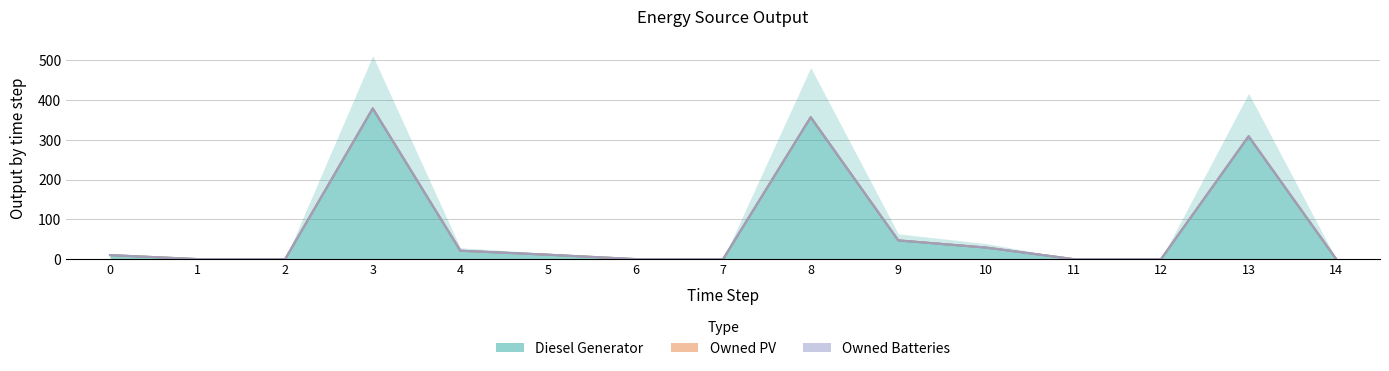

How many values in the Diesel Generator series exceed 10?

7